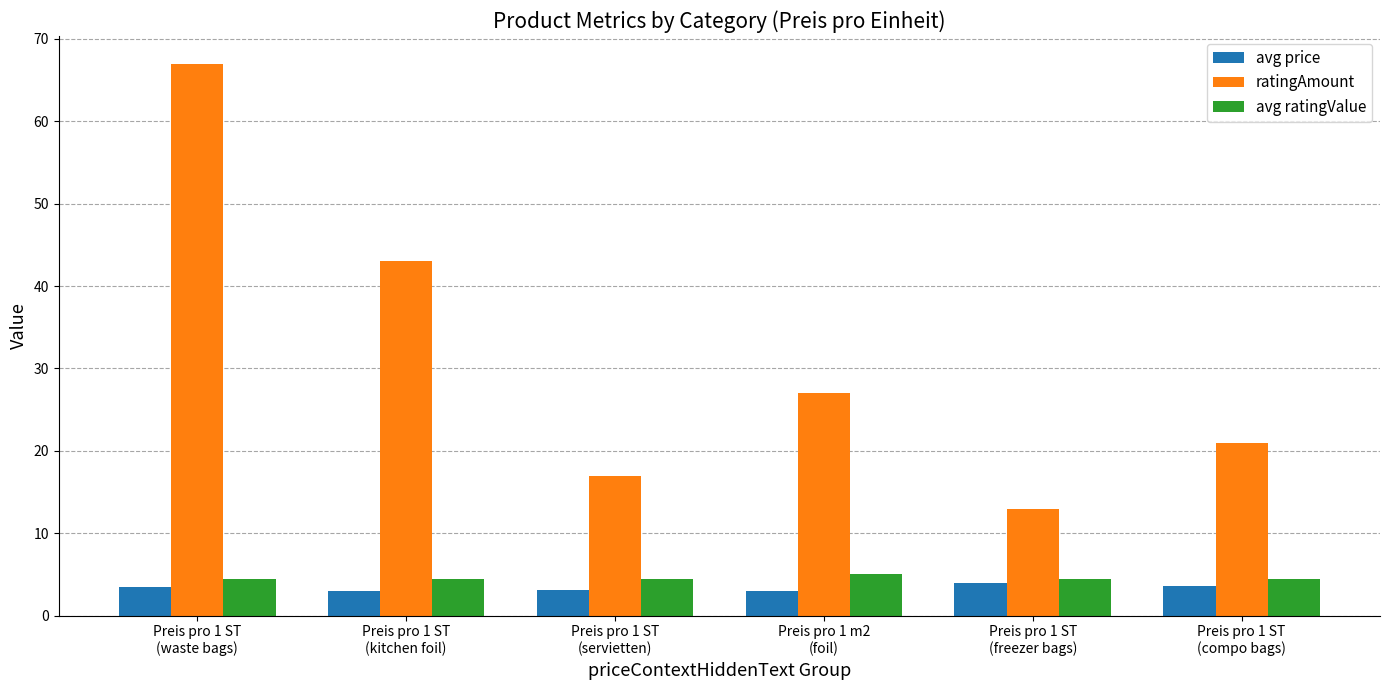

Is it true that avg ratingValue equals 5.0 at Preis pro 1 m2
(foil)?

True